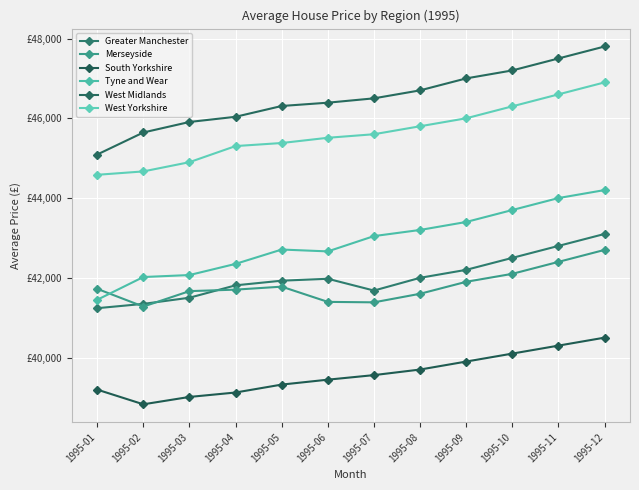

Is this an area chart (filled region under the line)?

No